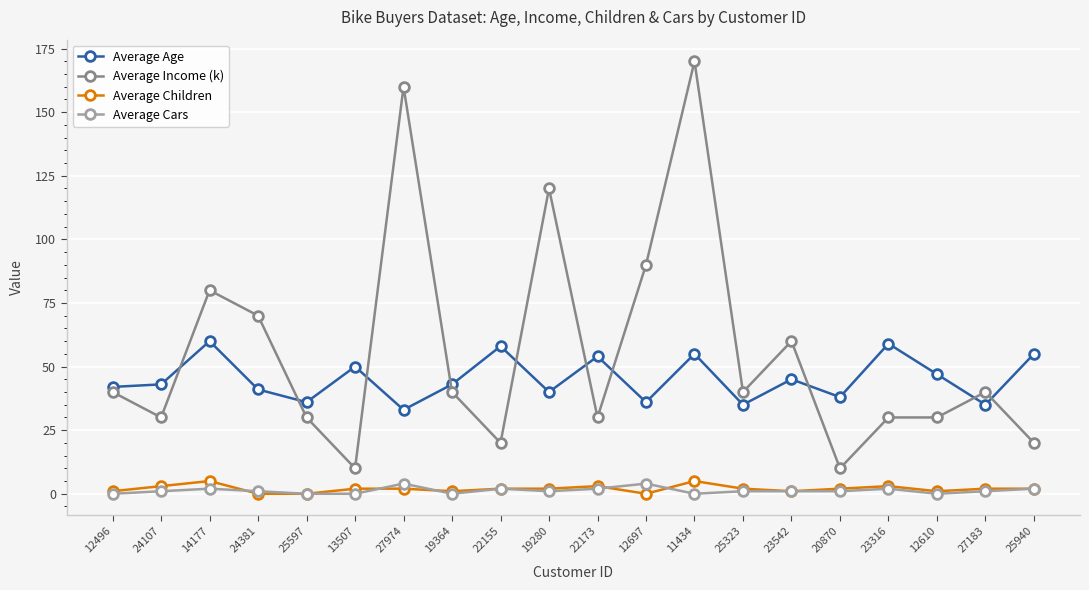

The Average Income (k) series shows 30 at 25597. True or false?

True